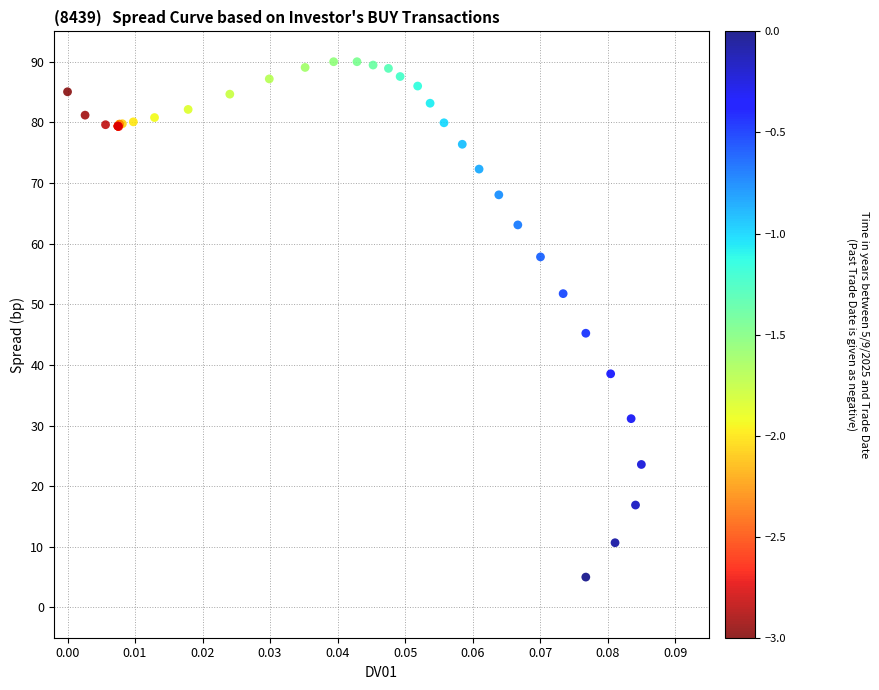

What Y value in the scatter plot is closest to 47?

45.2